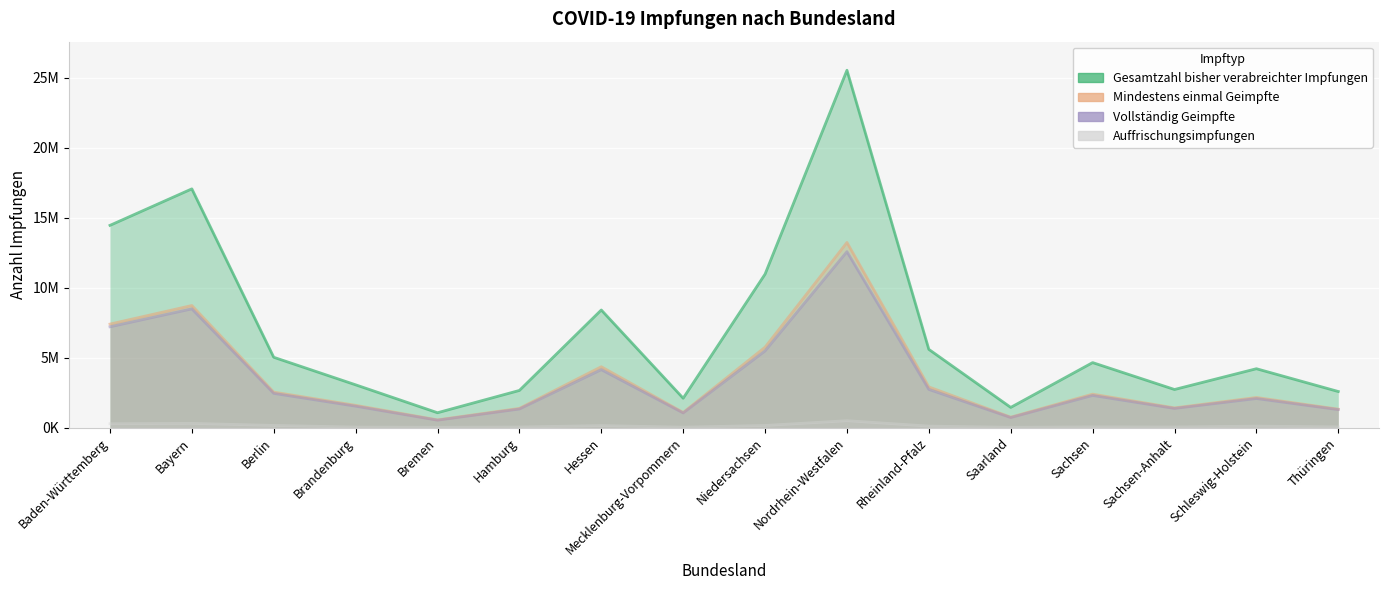

Reading right to left, what are all the values shown in this chart?

Gesamtzahl bisher verabreichter Impfungen: Thüringen=2580483	Schleswig-Holstein=4210222	Sachsen-Anhalt=2724598	Sachsen=4648159	Saarland=1444202	Rheinland-Pfalz=5593258	Nordrhein-Westfalen=25551481	Niedersachsen=10974146	Mecklenburg-Vorpommern=2100614	Hessen=8410479	Hamburg=2657089	Bremen=1063483	Brandenburg=3059241	Berlin=5028920	Bayern=17070629	Baden-Württemberg=14460349
Mindestens einmal Geimpfte: Thüringen=1317776	Schleswig-Holstein=2152863	Sachsen-Anhalt=1408831	Sachsen=2392024	Saarland=745014	Rheinland-Pfalz=2909580	Nordrhein-Westfalen=13237903	Niedersachsen=5750705	Mecklenburg-Vorpommern=1081985	Hessen=4352512	Hamburg=1373683	Bremen=551541	Brandenburg=1591718	Berlin=2536353	Bayern=8729510	Baden-Württemberg=7401461
Vollständig Geimpfte: Thüringen=1286828	Schleswig-Holstein=2080673	Sachsen-Anhalt=1372883	Sachsen=2300449	Saarland=720412	Rheinland-Pfalz=2730260	Nordrhein-Westfalen=12580944	Niedersachsen=5482630	Mecklenburg-Vorpommern=1048836	Hessen=4144451	Hamburg=1330470	Bremen=531838	Brandenburg=1532678	Berlin=2448463	Bayern=8492457	Baden-Württemberg=7208744
Auffrischungsimpfungen: Thüringen=52467	Schleswig-Holstein=106390	Sachsen-Anhalt=43650	Sachsen=51857	Saarland=23141	Rheinland-Pfalz=107768	Nordrhein-Westfalen=494203	Niedersachsen=153212	Mecklenburg-Vorpommern=30703	Hessen=144846	Hamburg=42015	Bremen=23974	Brandenburg=38181	Berlin=156431	Bayern=302358	Baden-Württemberg=277893